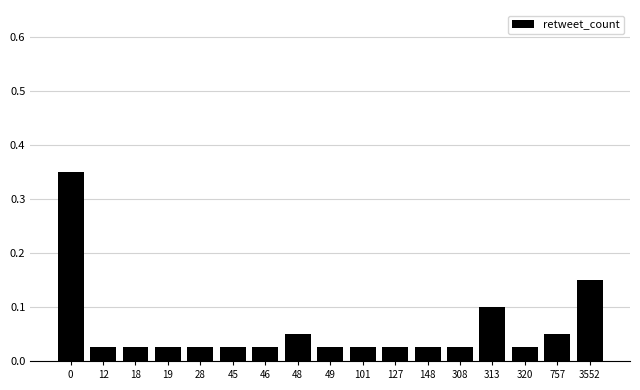

What is the sum of all values?

1.0